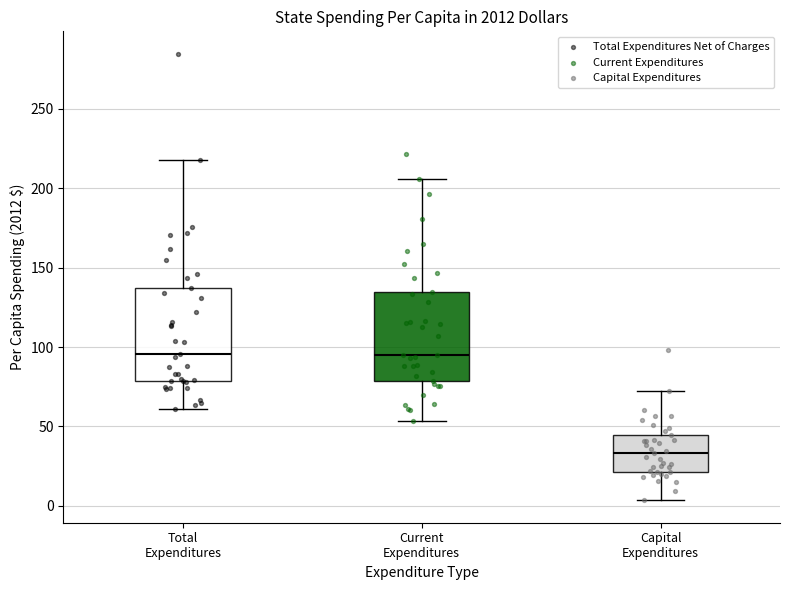

Reading left to right, transcribe this box plot: for each box, give where its median line is, the range the box spans, and where its two whiskers end, as read against the y-axis. The values are not printed on the chart, so give them approximately, as read against the axis.

Total Expenditures: median 95, box 80 to 135, whiskers 60 to 220
Current Expenditures: median 95, box 80 to 135, whiskers 55 to 205
Capital Expenditures: median 35, box 20 to 45, whiskers 5 to 70